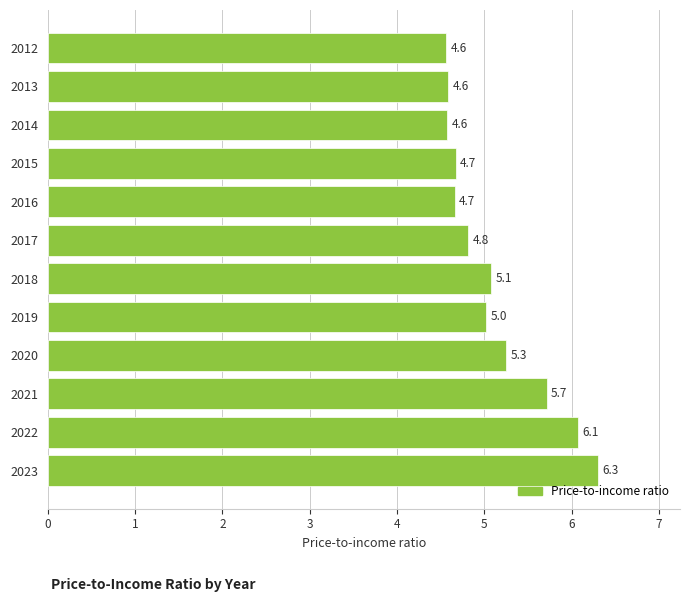

True or false: the data shows 6.1 at 2022.

True